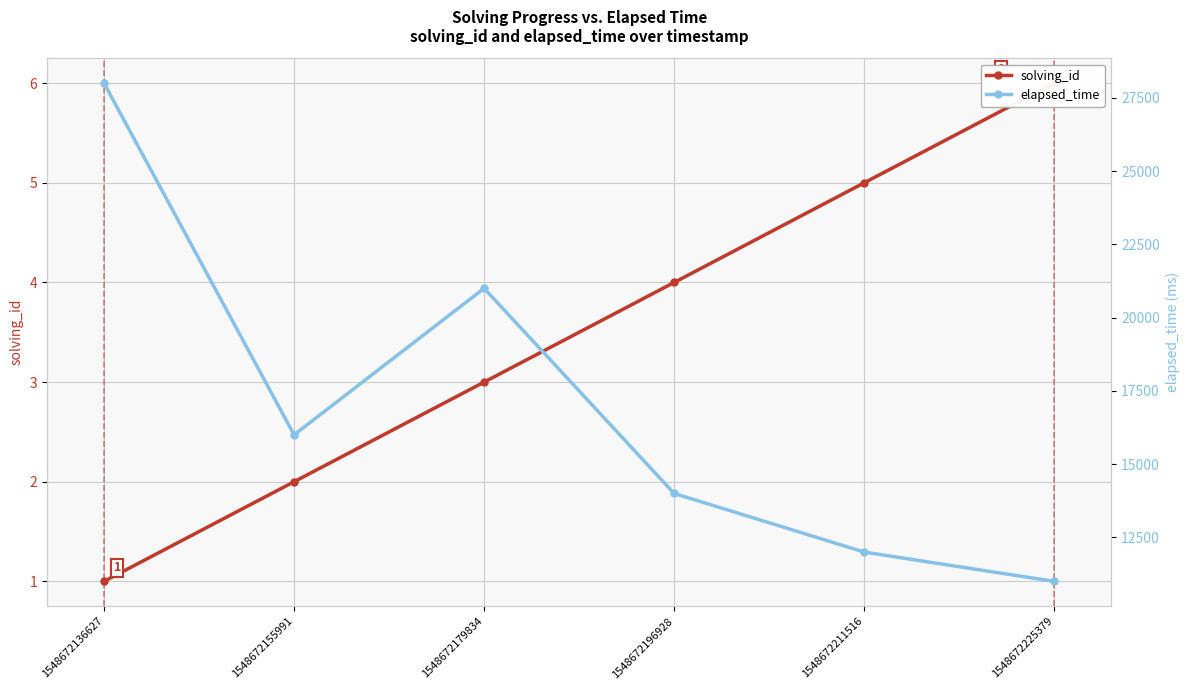

List the series in order of their peak value, highest first.

elapsed_time, solving_id